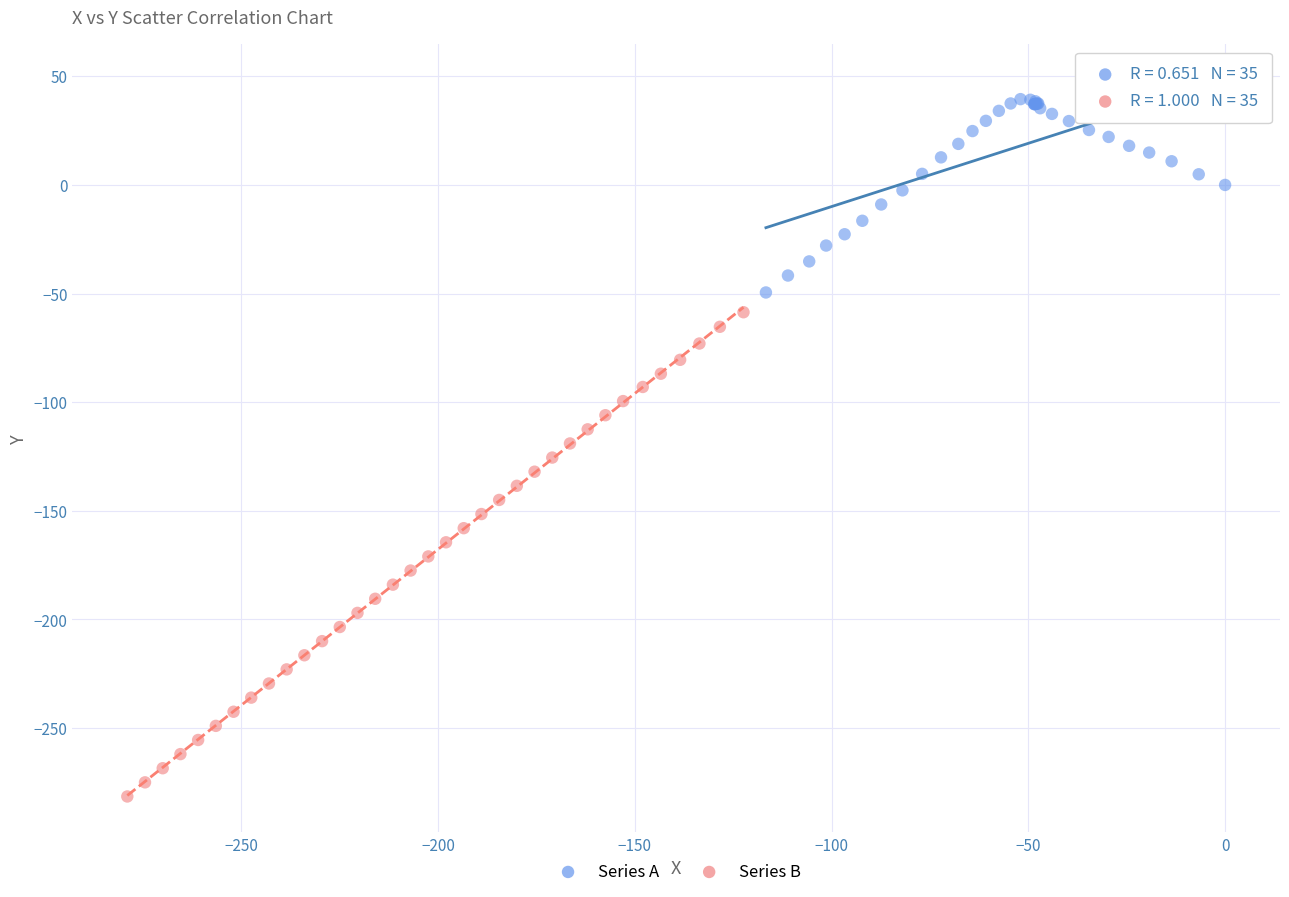

Which series contains the lowest Y value?

Series B